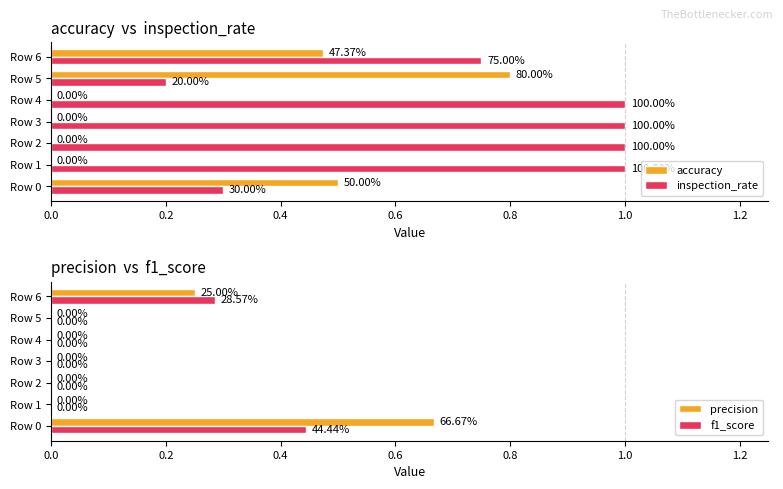

Between Row 0 and Row 6, which series saw the biggest shift?

inspection_rate